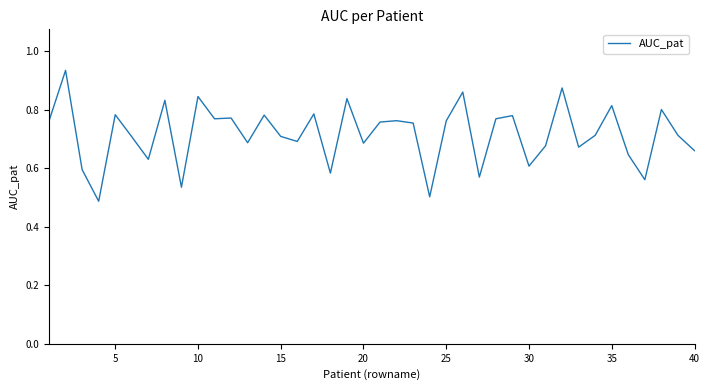

What is the difference between the maximum and minimum values?

0.4